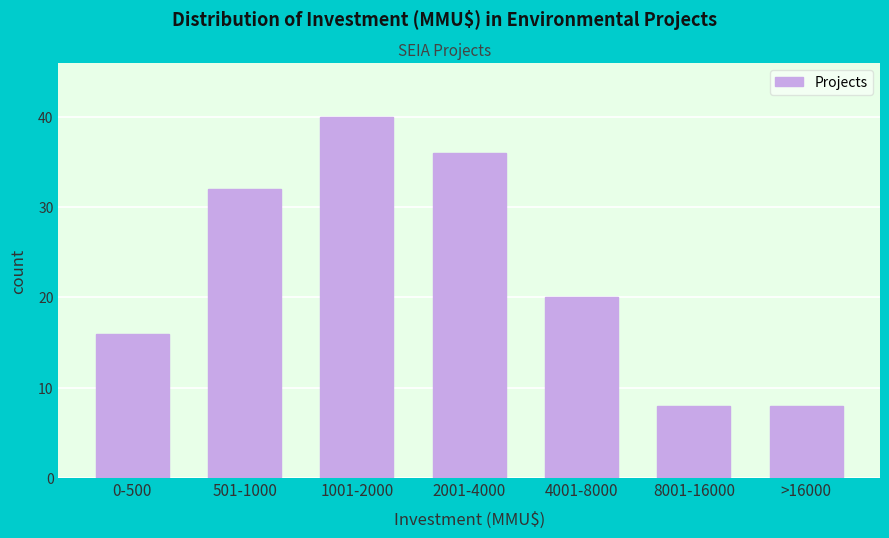

Reading left to right, extract all data points from this chart.

16	32	40	36	20	8	8